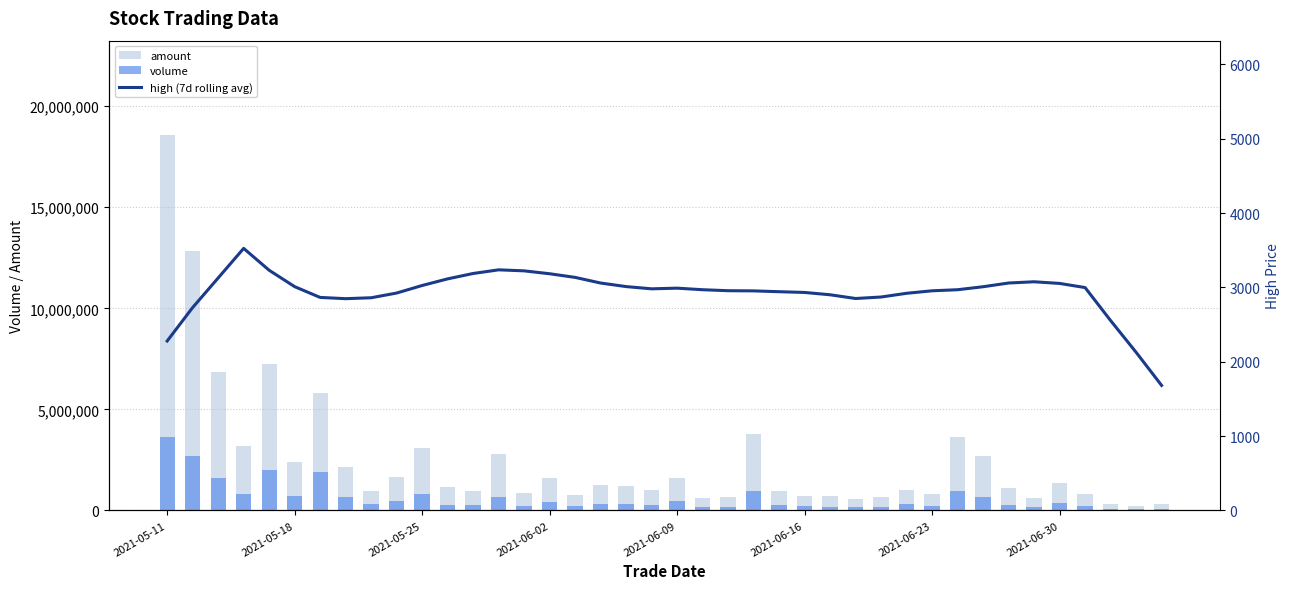

What is the smallest value displayed?

1681.4